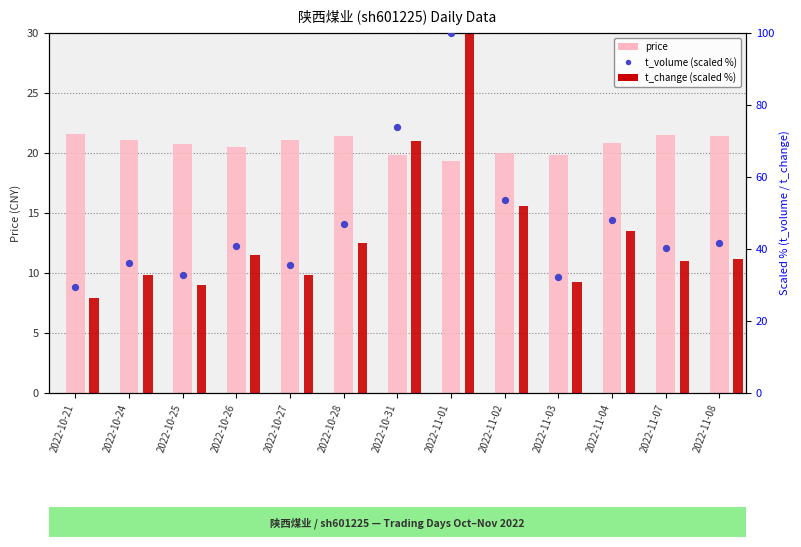

Which series contains the highest Y value?

t_change (scaled %)